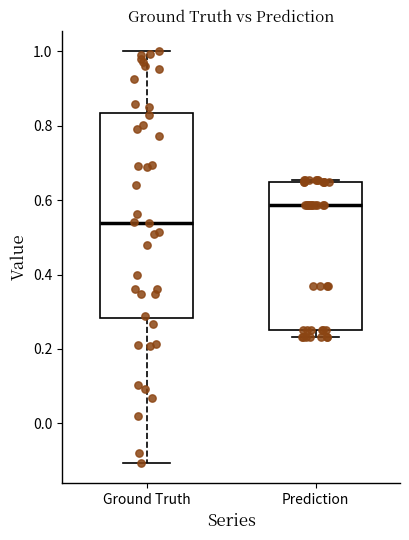

Reading left to right, read every box against the y-axis: the position of its median line, the range the box covers, and the ends of its whiskers. The values are not printed on the chart, so give them approximately, as read against the axis.

Ground Truth: median 0.54, box 0.28 to 0.84, whiskers -0.10 to 1.00
Prediction: median 0.58, box 0.24 to 0.64, whiskers 0.24 (just below the box's lower edge) to 0.66